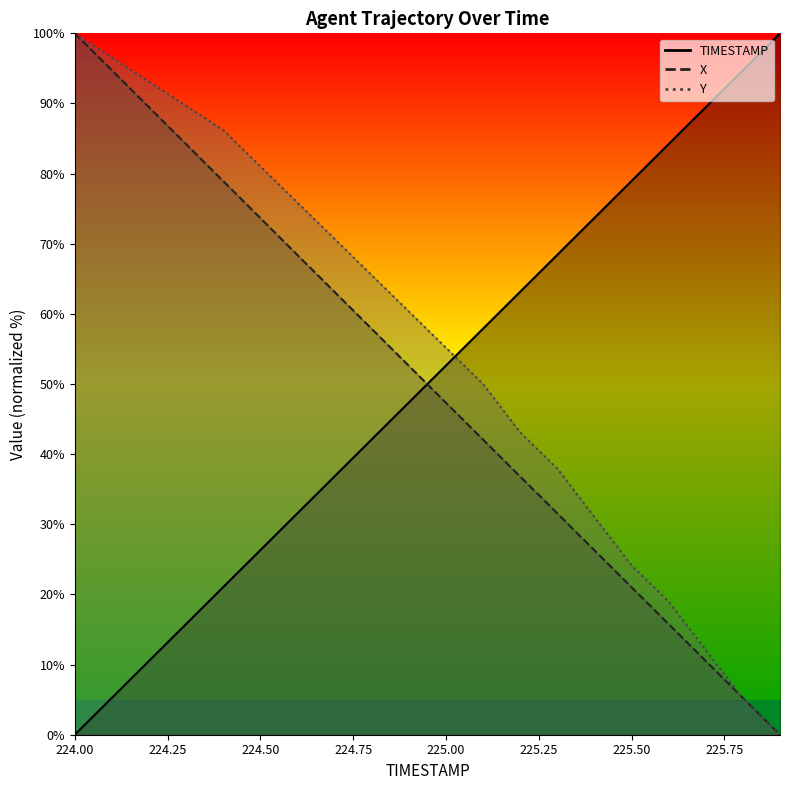

True or false: TIMESTAMP has more than 2 interior local peaks.

False